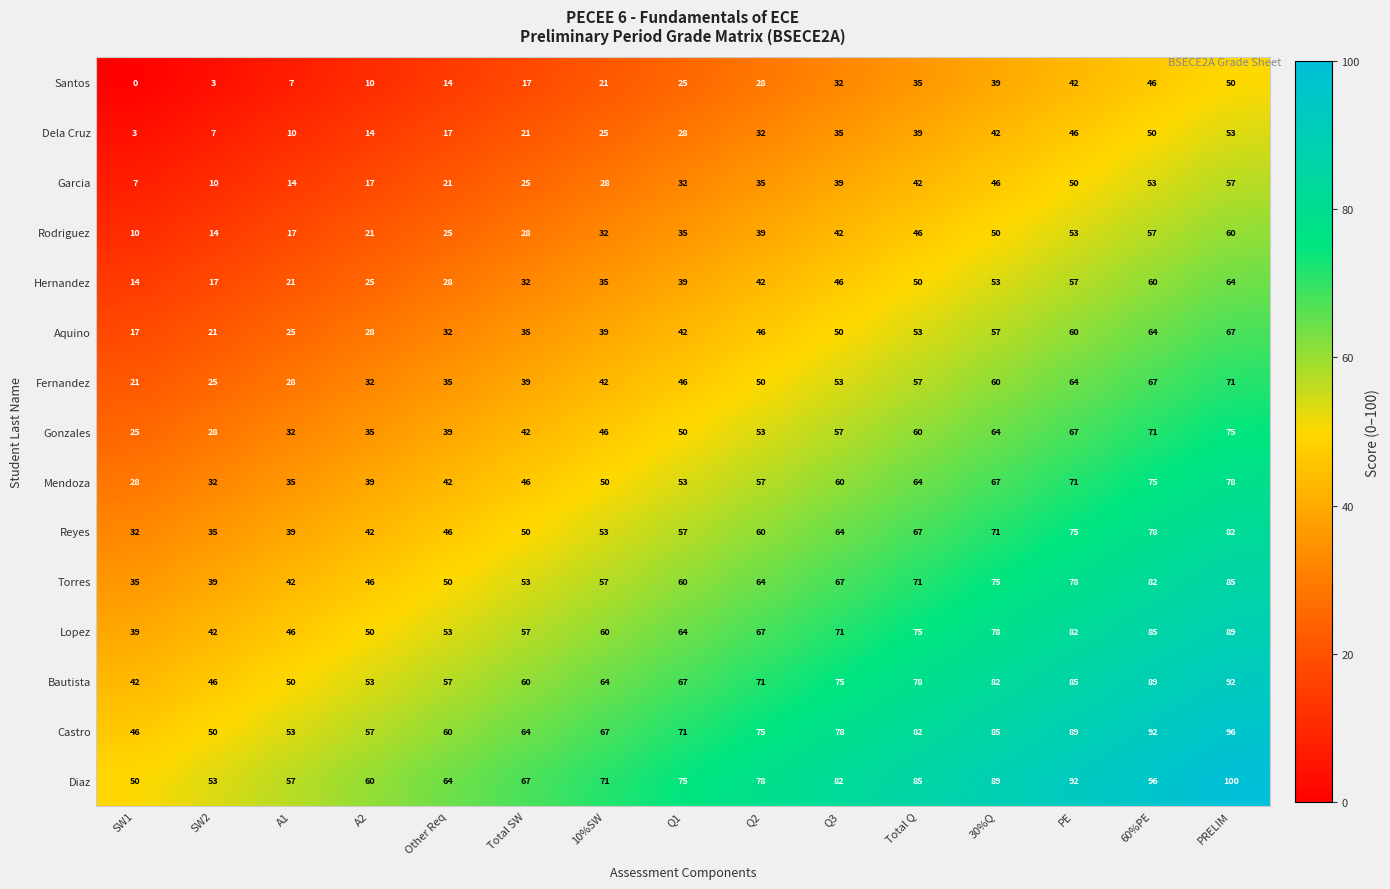

Is it true that Castro equals 50 at SW2?

True